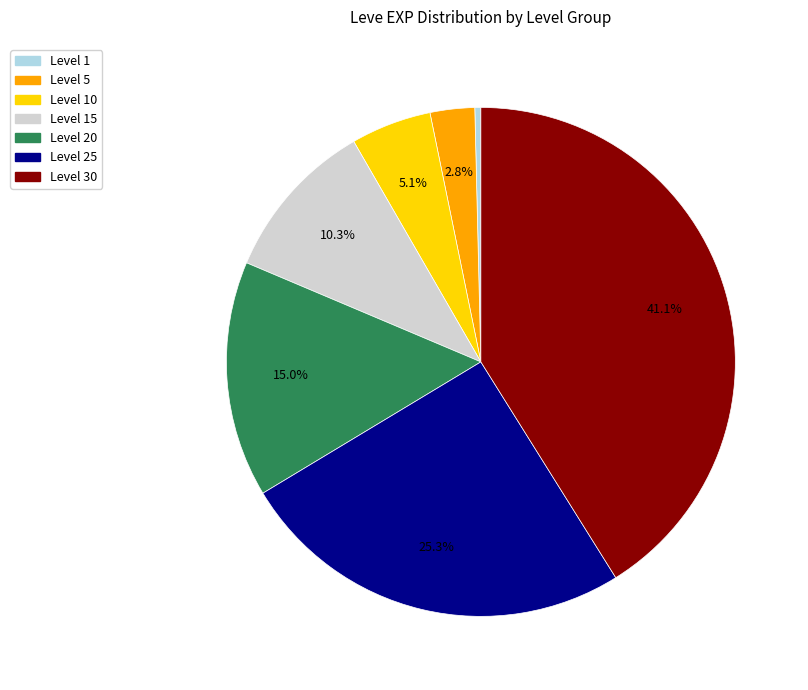

Is there any slice that represents more than half of the pie?

No